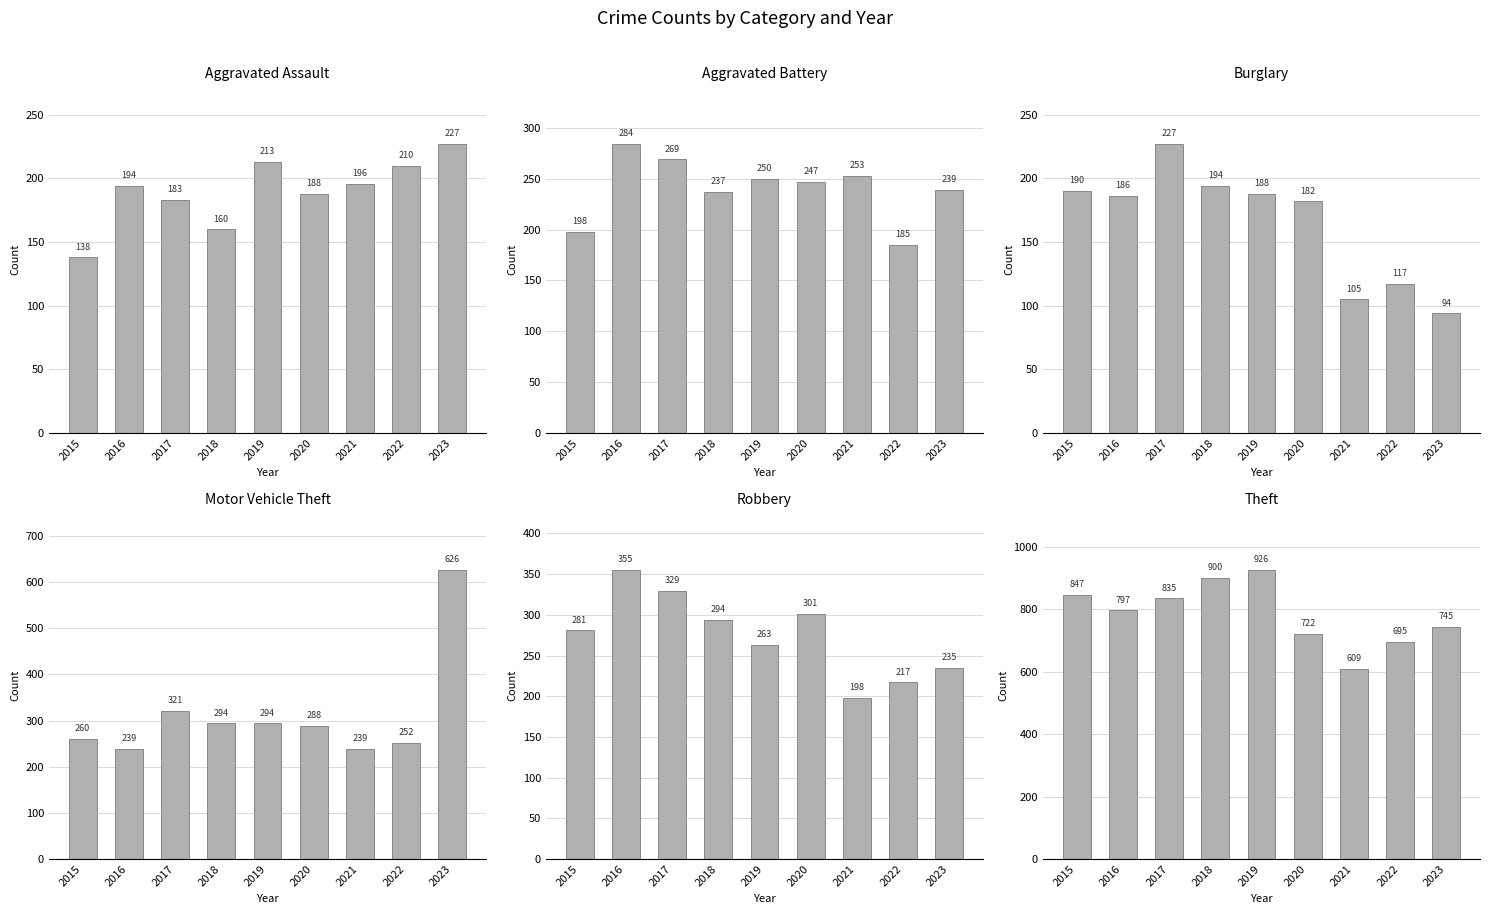

Which series changed the most between 2016 and 2020?

Theft